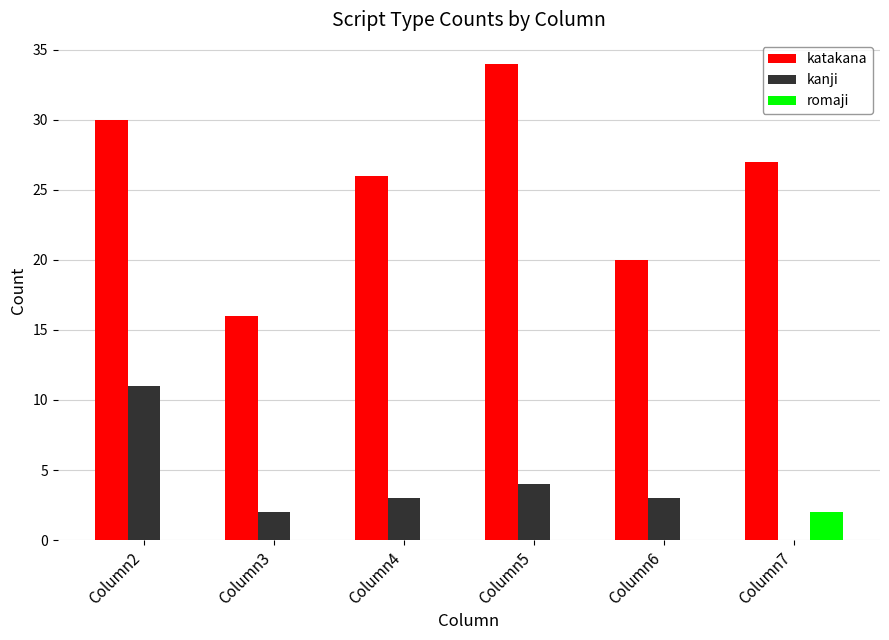

Which series has the largest total across all categories?

katakana